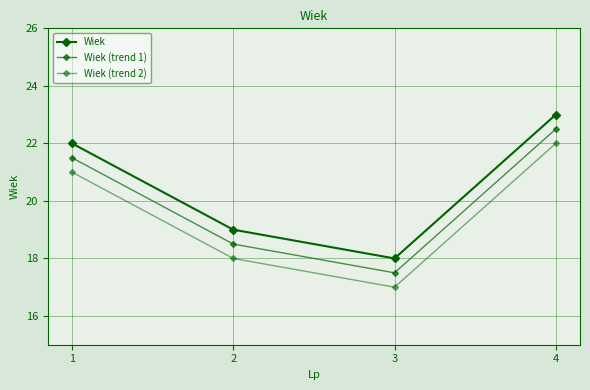

True or false: Wiek and Wiek (trend 1) intersect in this chart.

False